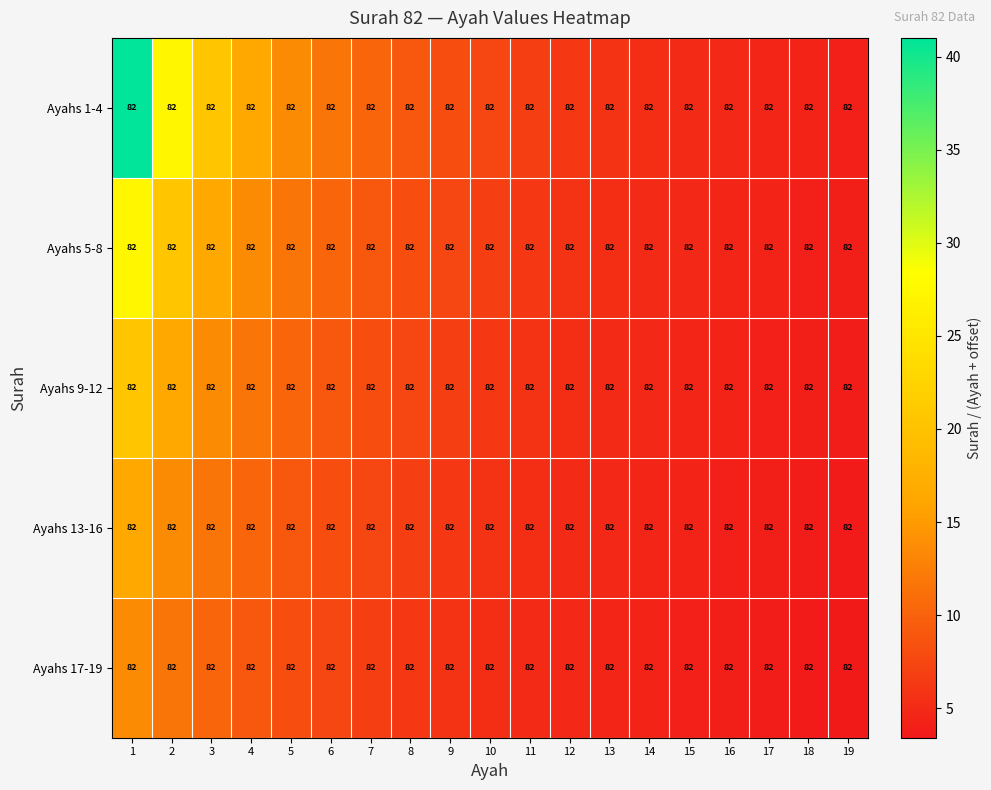

At how many categories does at least one series exceed 27?

2